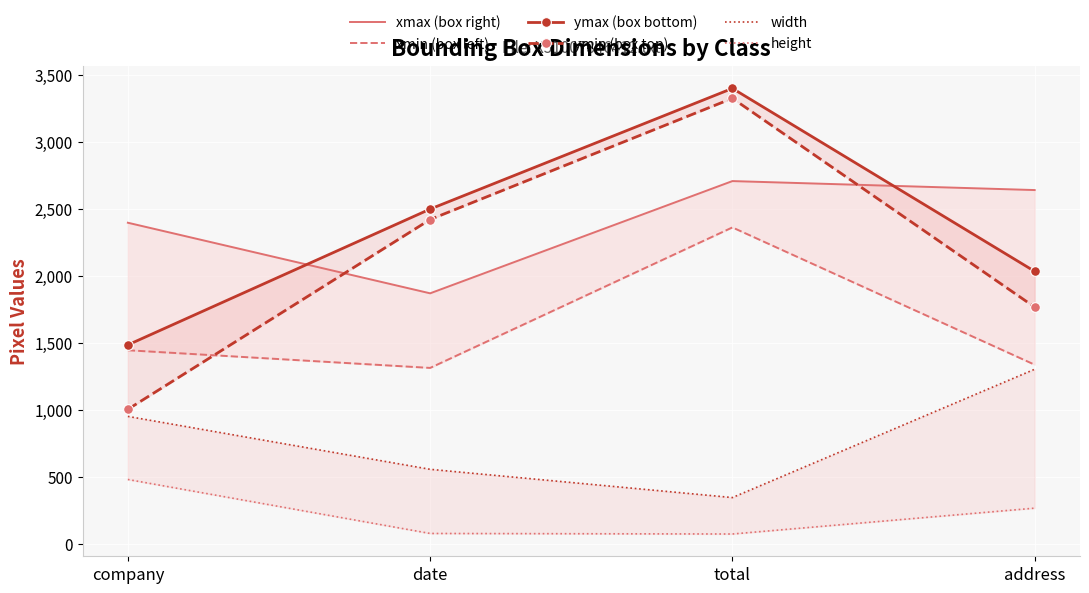

Rank the series by their maximum value, from lowest to highest.

height, width, xmin (box left), xmax (box right), ymin (box top), ymax (box bottom)